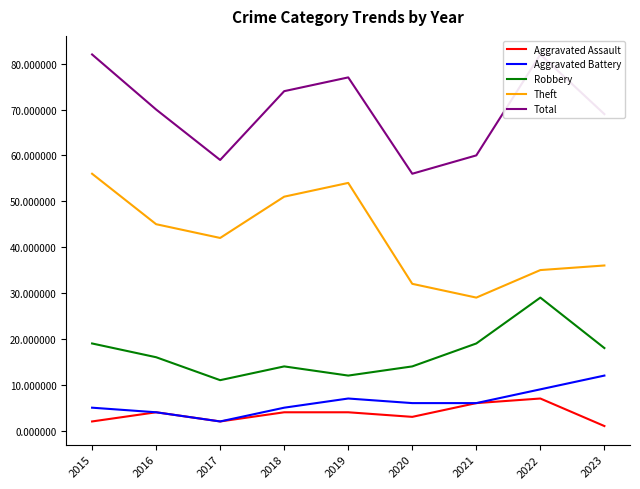

Count the Aggravated Battery values in the range 5 to 7.

5